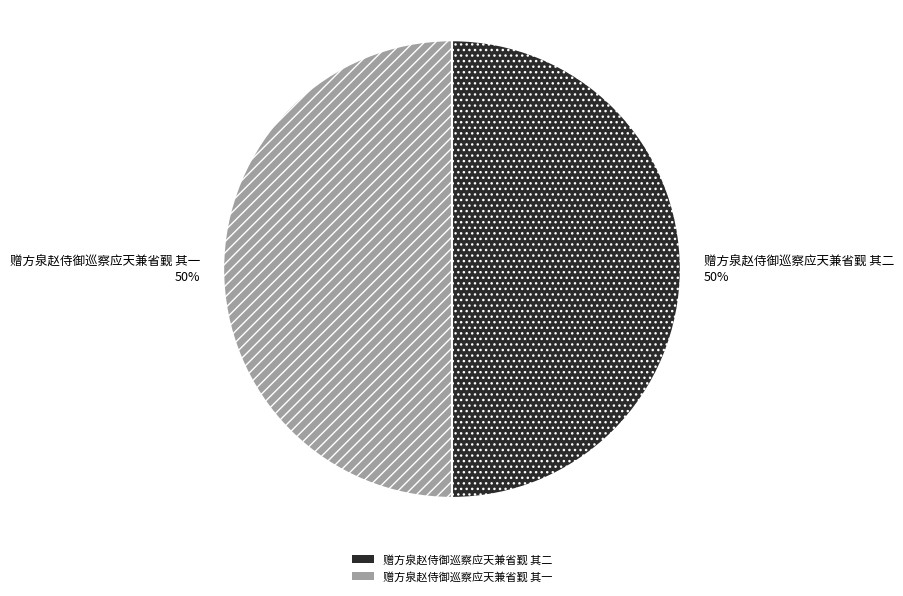

Approximately how many times larger is the value at 赠方泉赵侍御巡察应天兼省觐 其一 compared to 赠方泉赵侍御巡察应天兼省觐 其二?

1.0